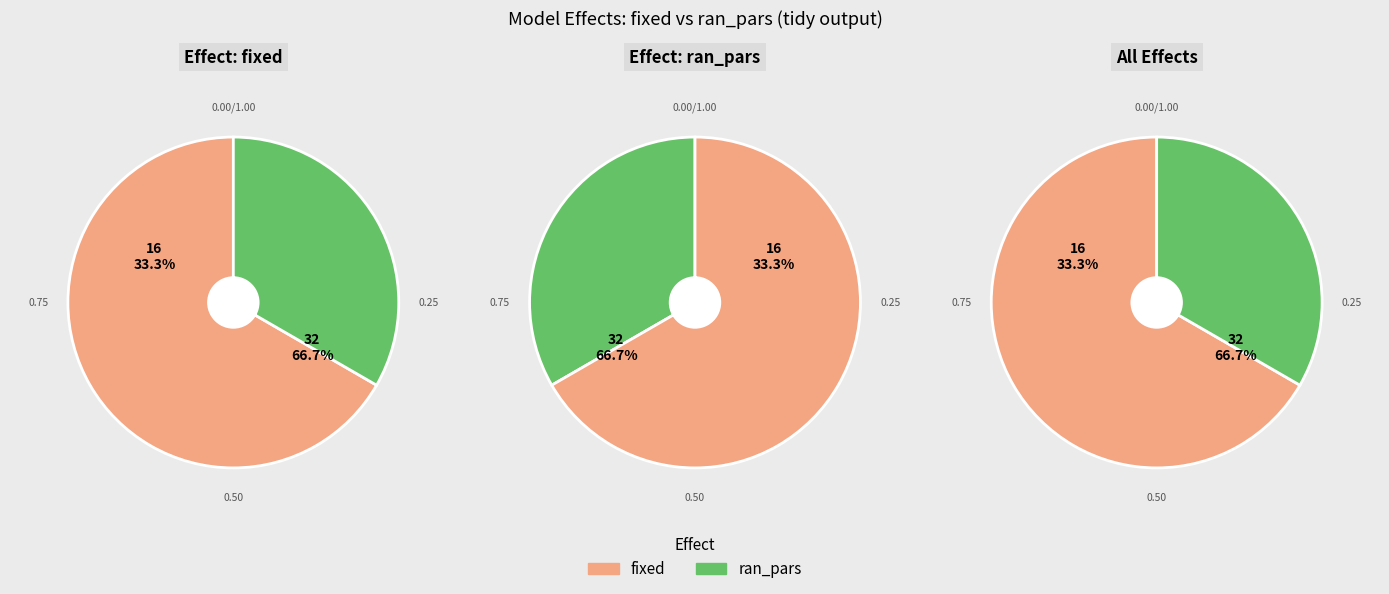

What is the ratio of the value at fixed to the value at ran_pars?

2.0